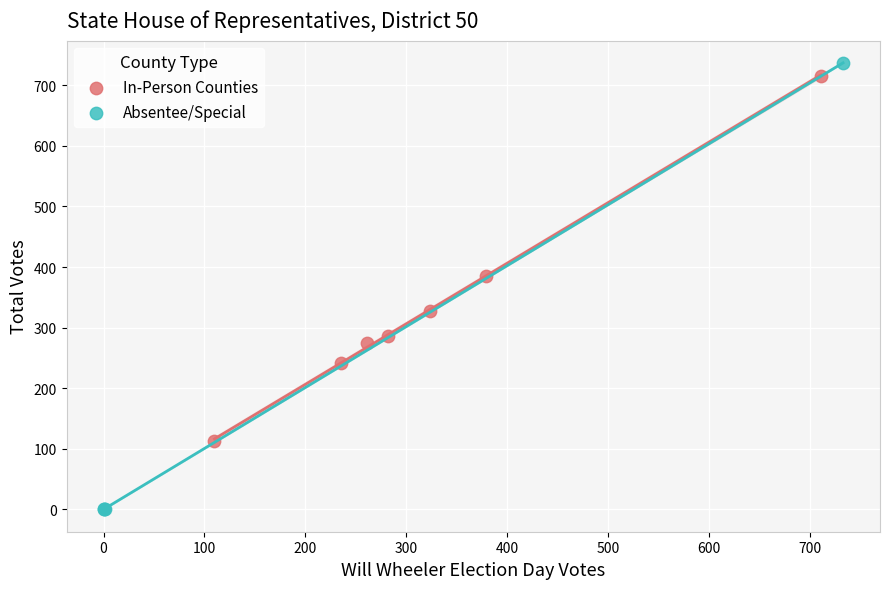

Which series contains the highest Y value?

Absentee/Special